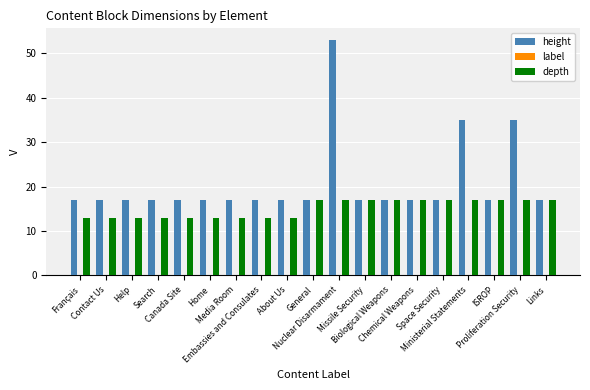

List the series in order of their overall mean, lowest first.

depth, height